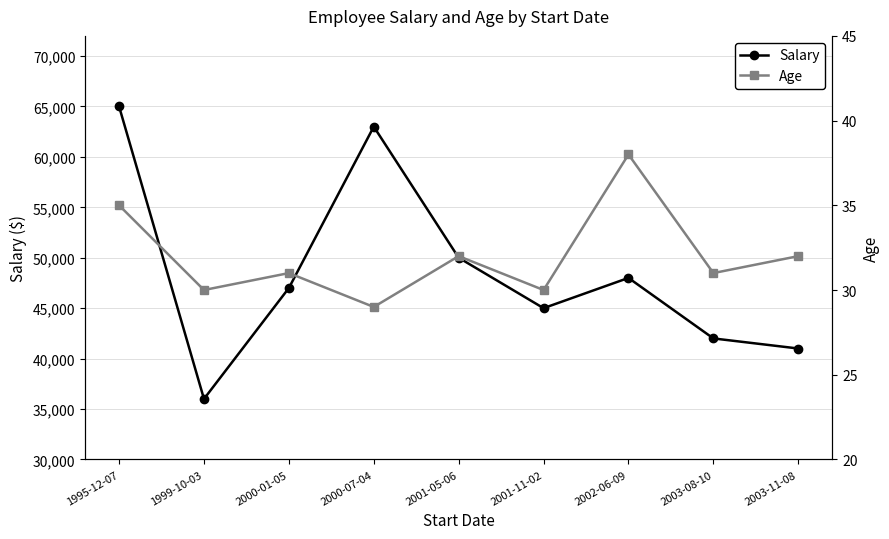

Between 2001-05-06 and 2003-08-10, which is larger?

2001-05-06